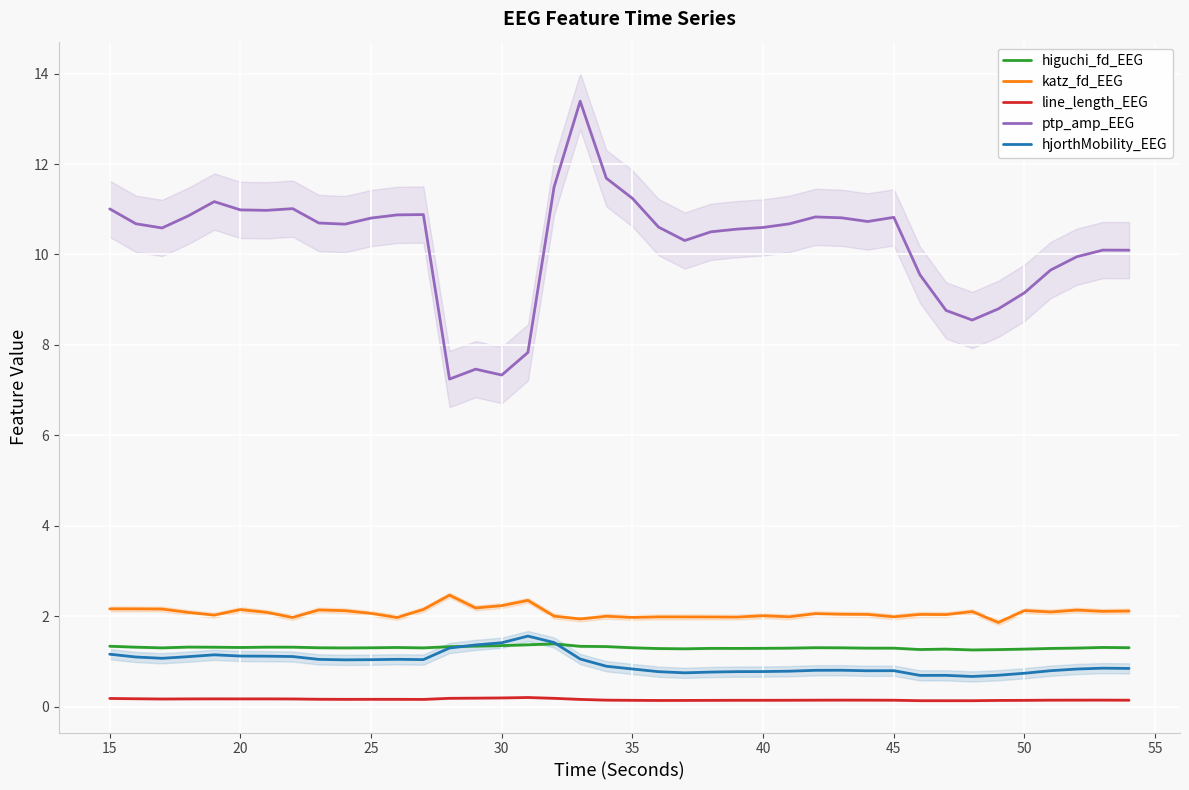

What are all the series names shown in the legend?

higuchi_fd_EEG, katz_fd_EEG, line_length_EEG, ptp_amp_EEG, hjorthMobility_EEG